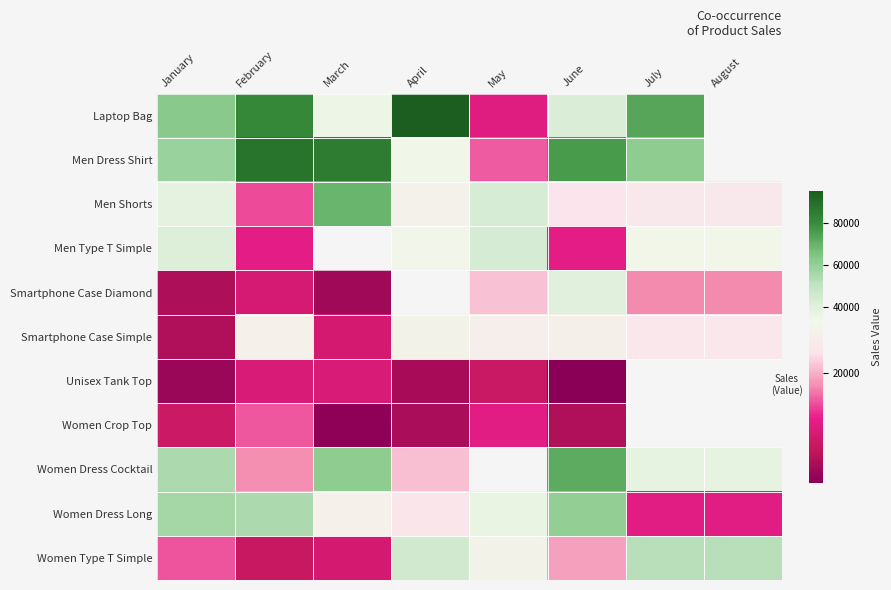

At which label is Laptop Bag closest to 53820?

January